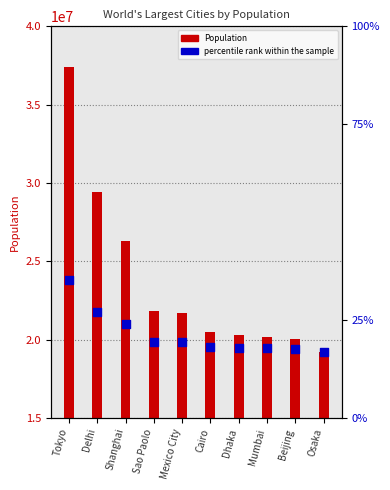

Which series contains the lowest Y value?

Population